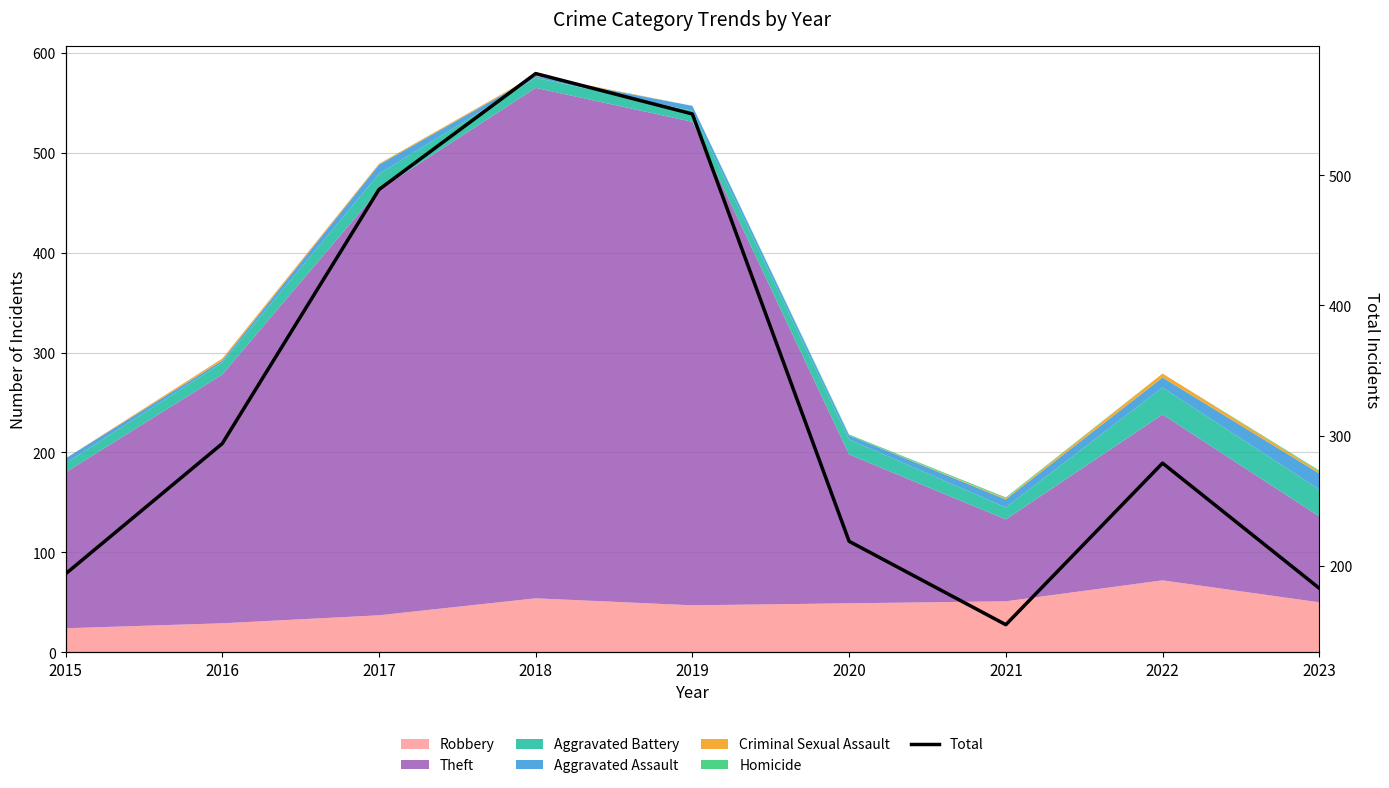

Where is the first local minimum?

2021